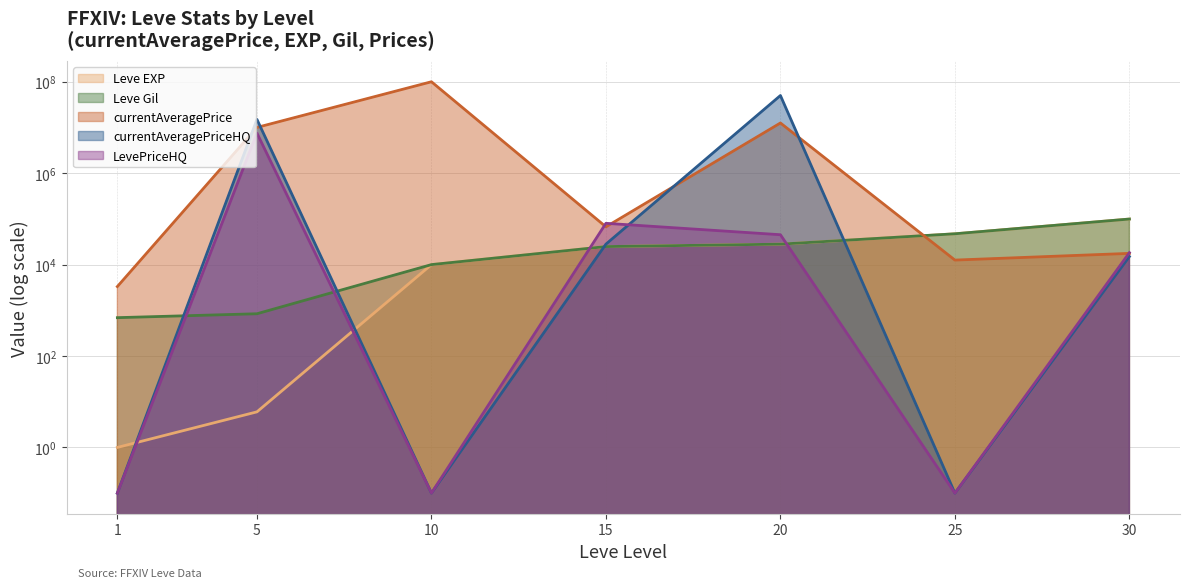

True or false: currentAveragePriceHQ has a value of 15000000.0 at 5.

True